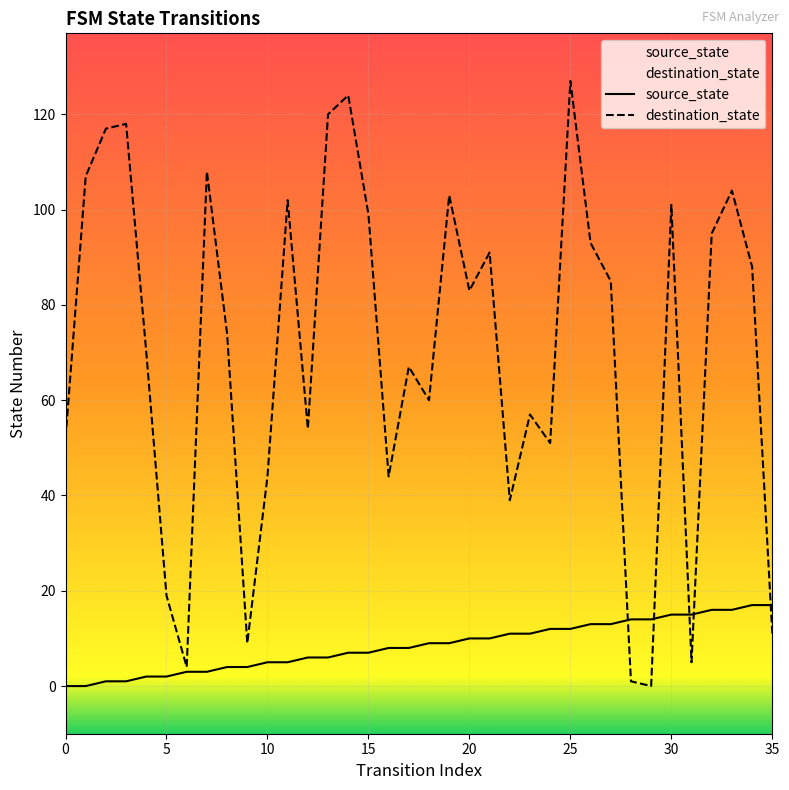

What is the label of the 26th point from the left?

25